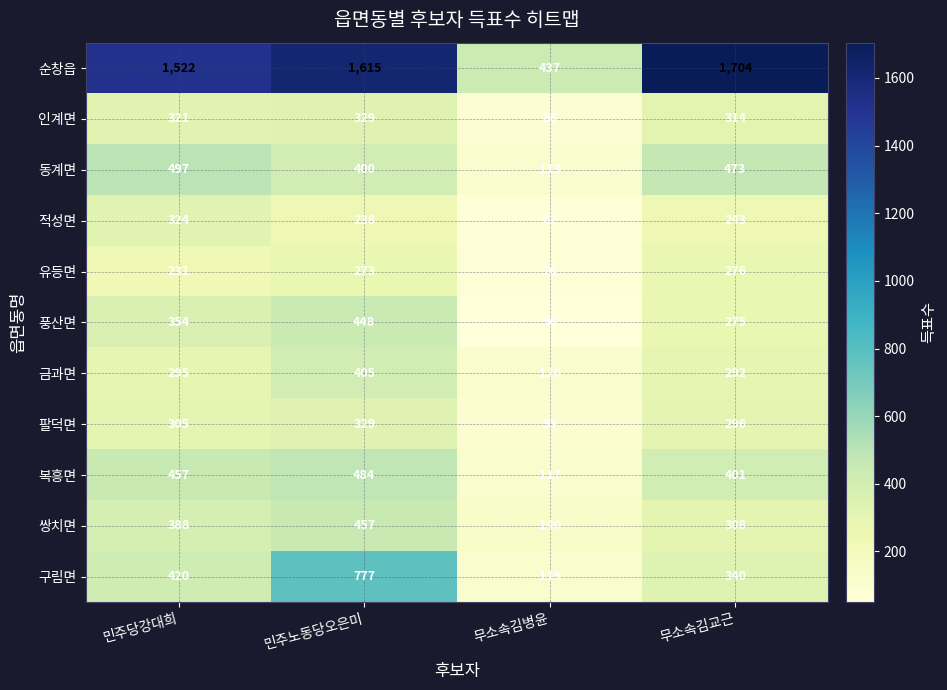

Which series changed the most between 민주당강대희 and 민주노동당오은미?

구림면